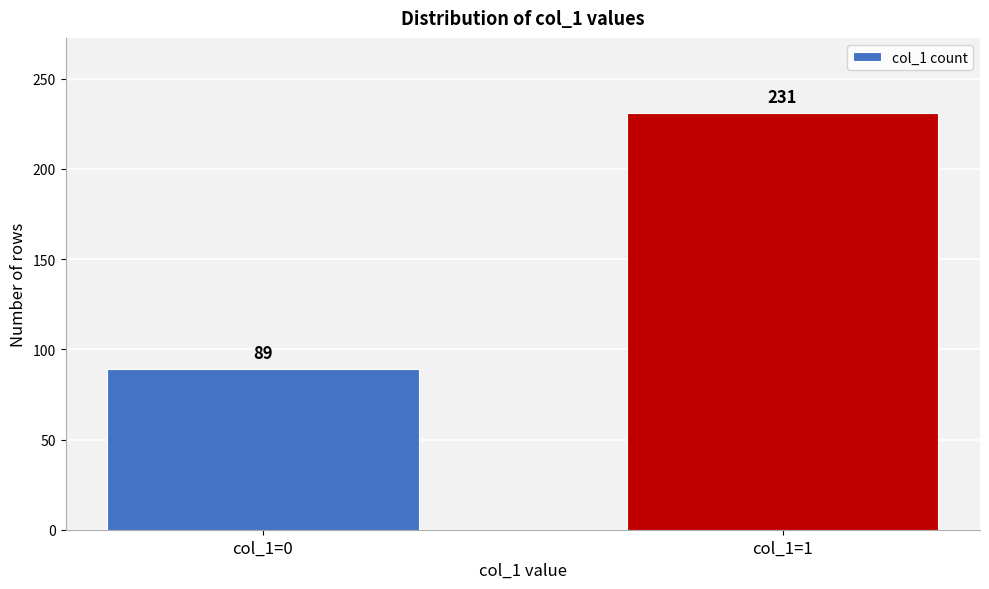

Reading right to left, transcribe all the data shown in this chart.

231	89